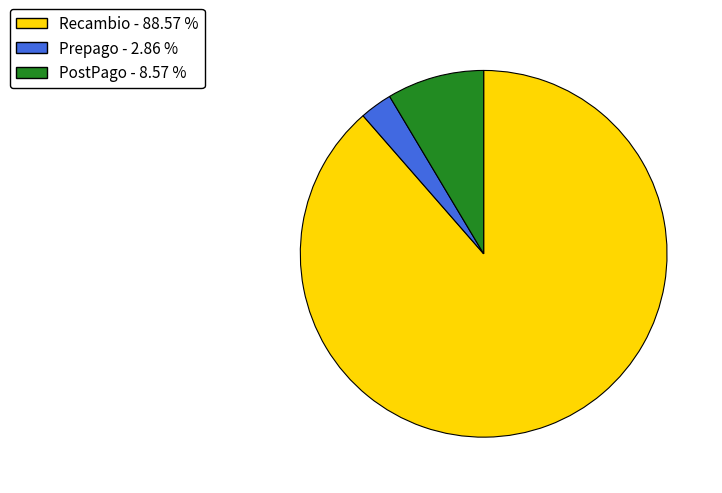

Which category has the biggest portion of the pie?

Recambio